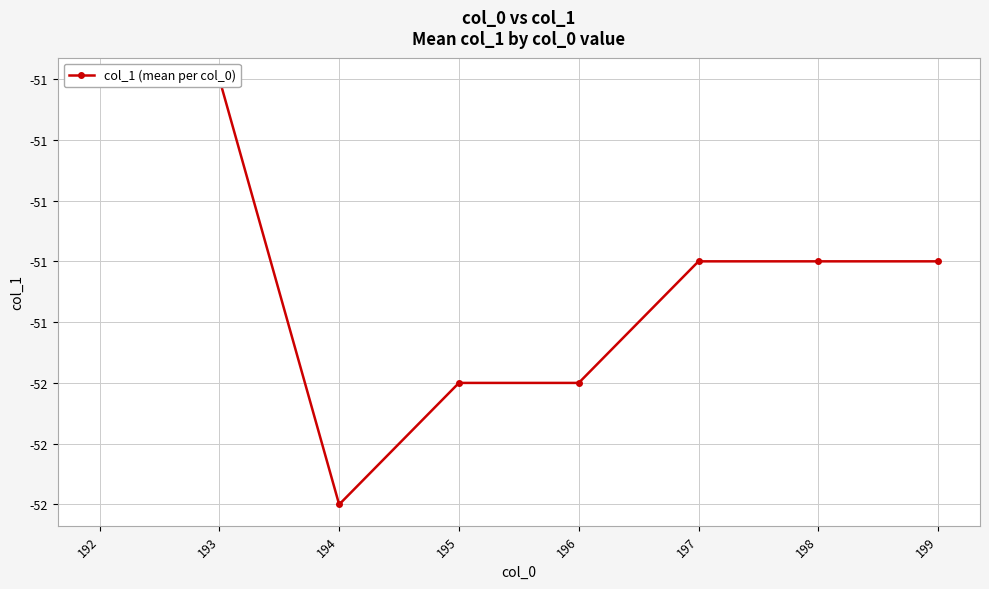

What is the difference between the maximum and second lowest values?

0.5